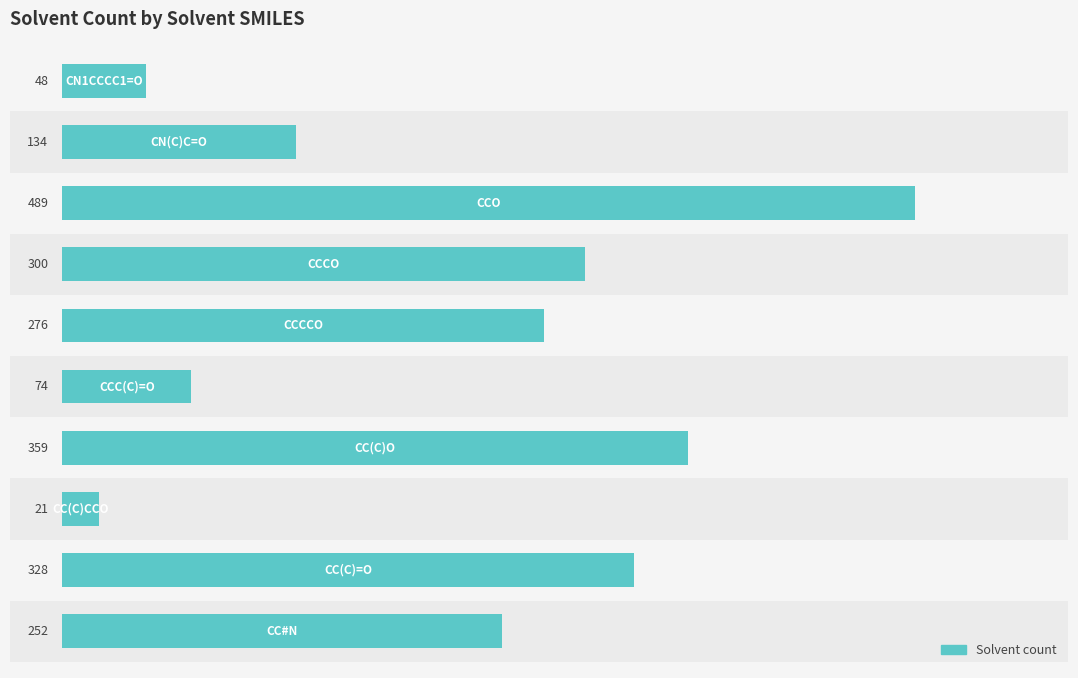

What is the greatest value displayed?

489